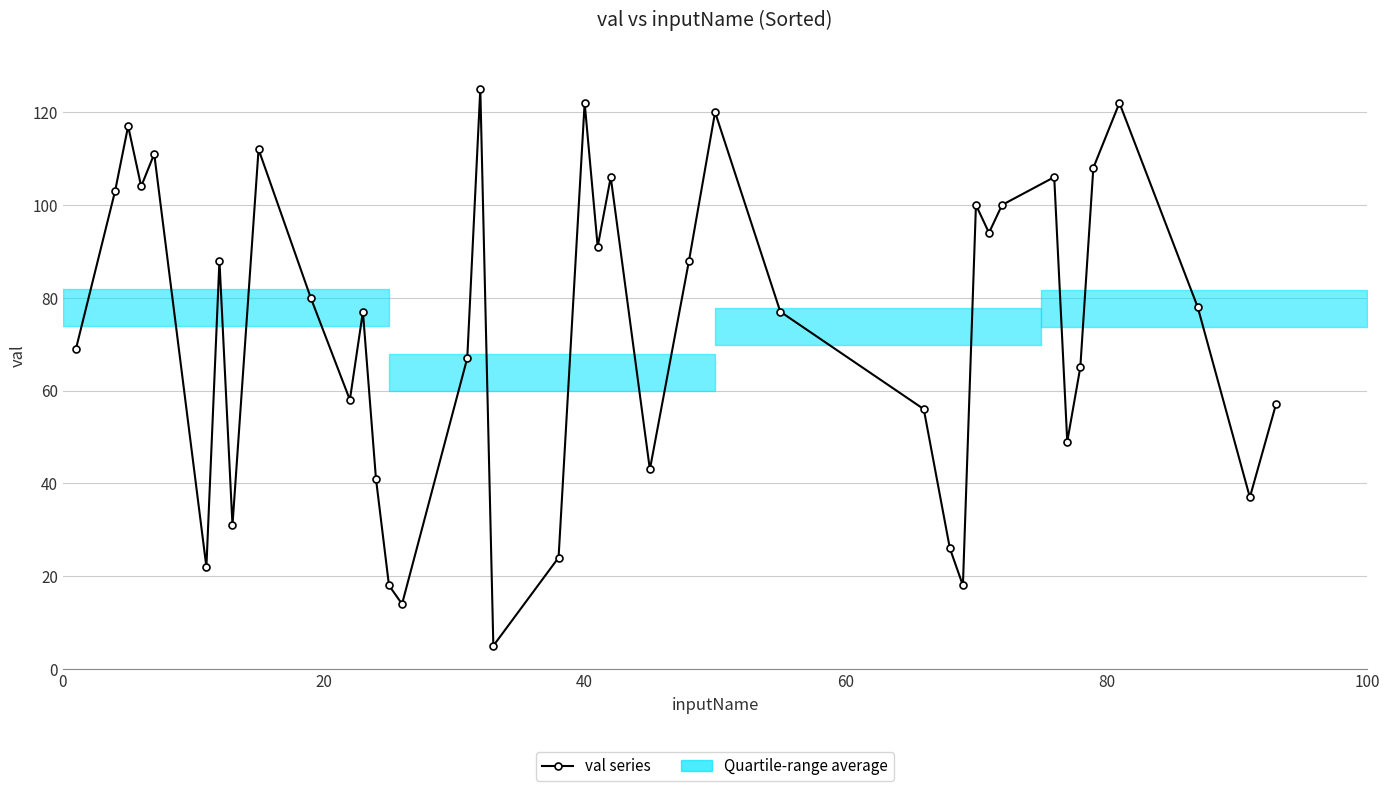

What is the difference between the second highest and second lowest values?

108